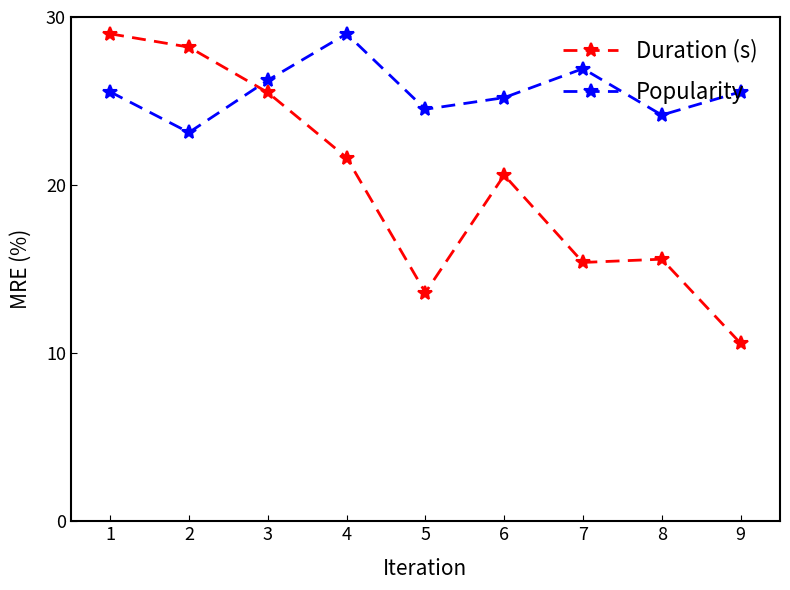

What are all the series names shown in the legend?

Duration (s), Popularity